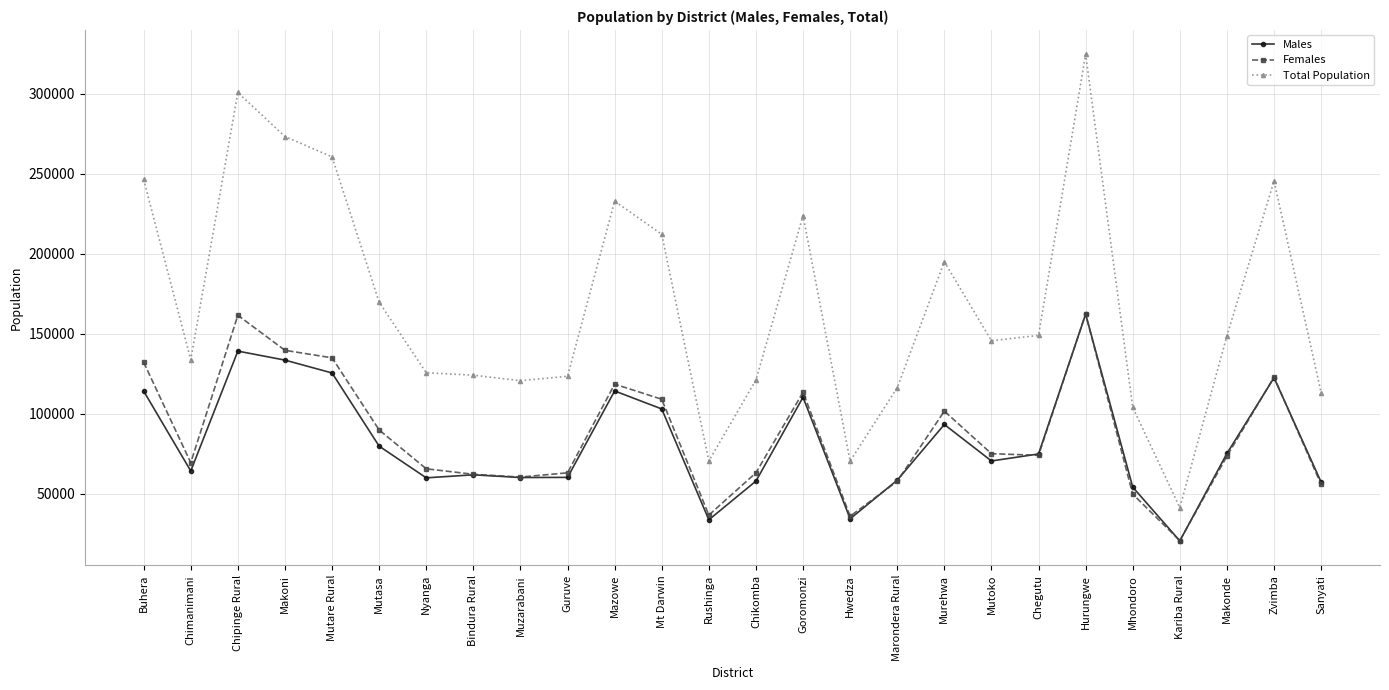

Where is the first local maximum for Females?

Chipinge Rural